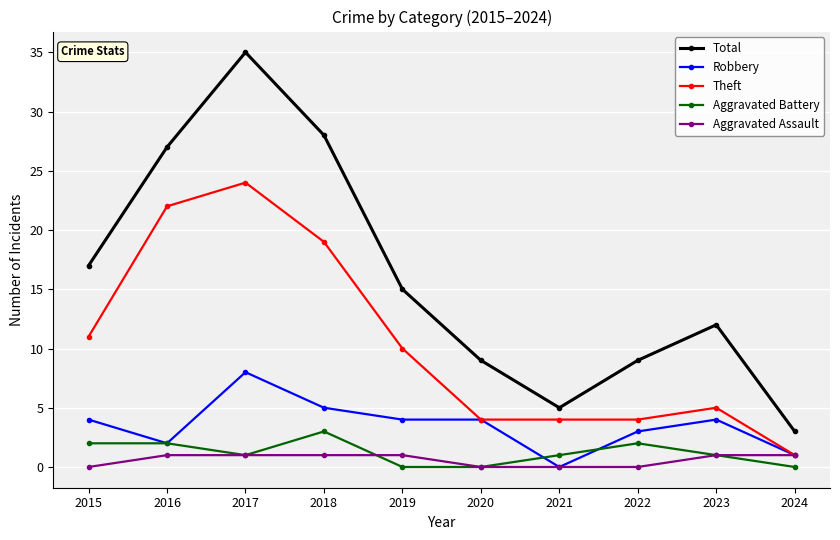

True or false: Theft has a value of 6 at 2021.

False